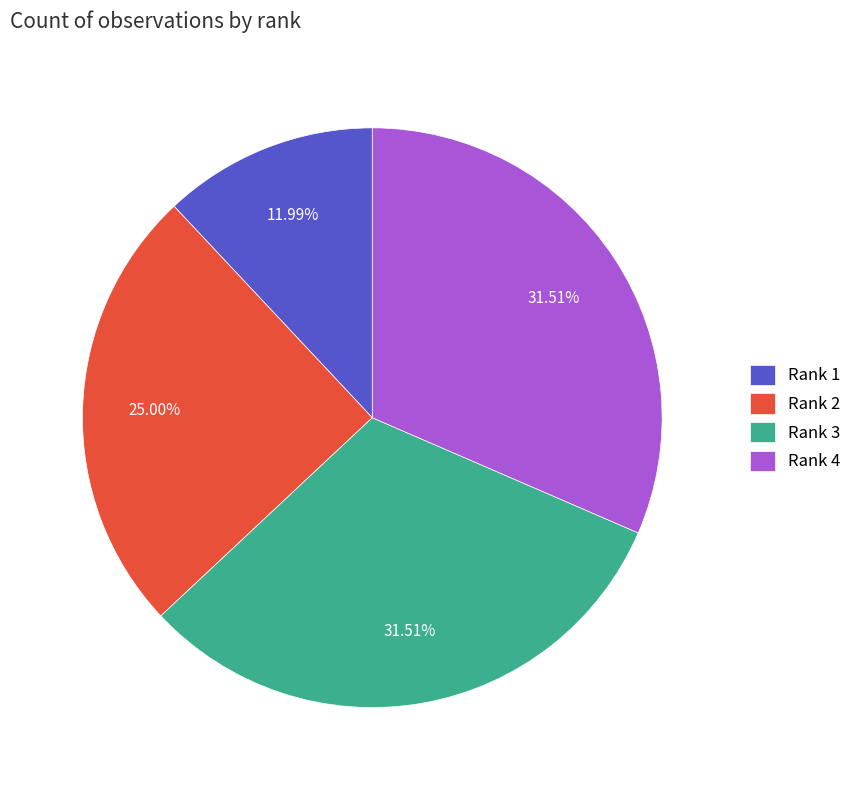

Which has a higher value, Rank 3 or Rank 2?

Rank 3